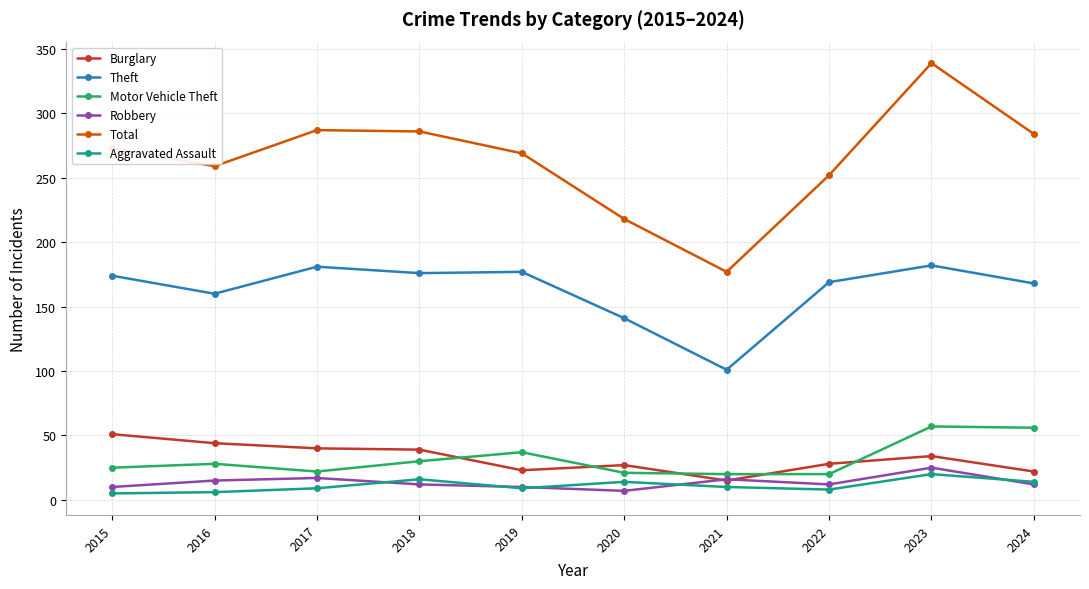

True or false: Aggravated Assault and Theft intersect in this chart.

False